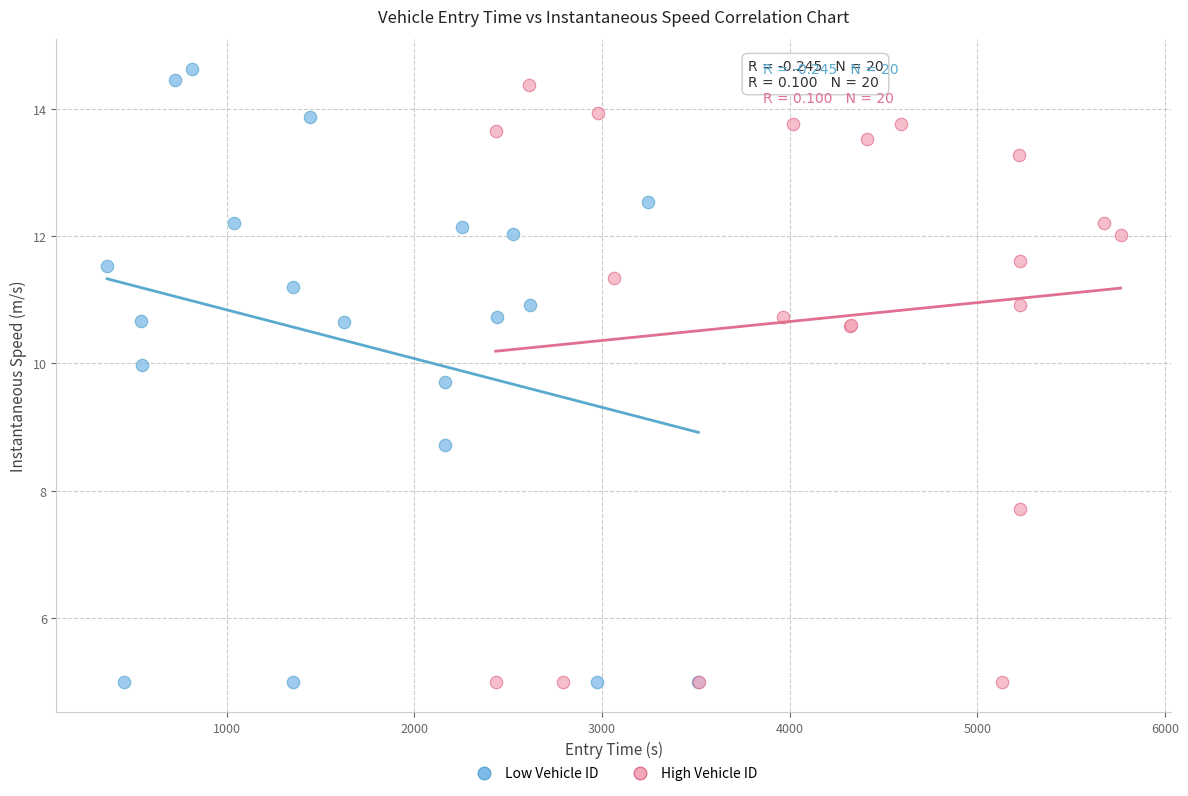

What are all the series names shown in the legend?

Low Vehicle ID, High Vehicle ID